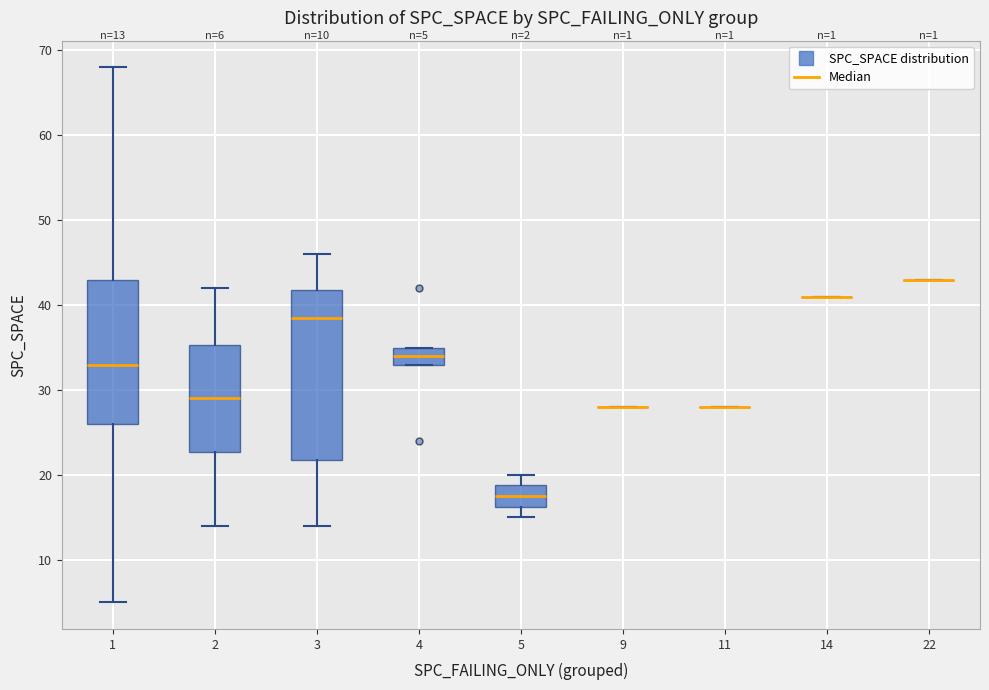

Which box is the tallest, from its lower edge to its upper edge?

3